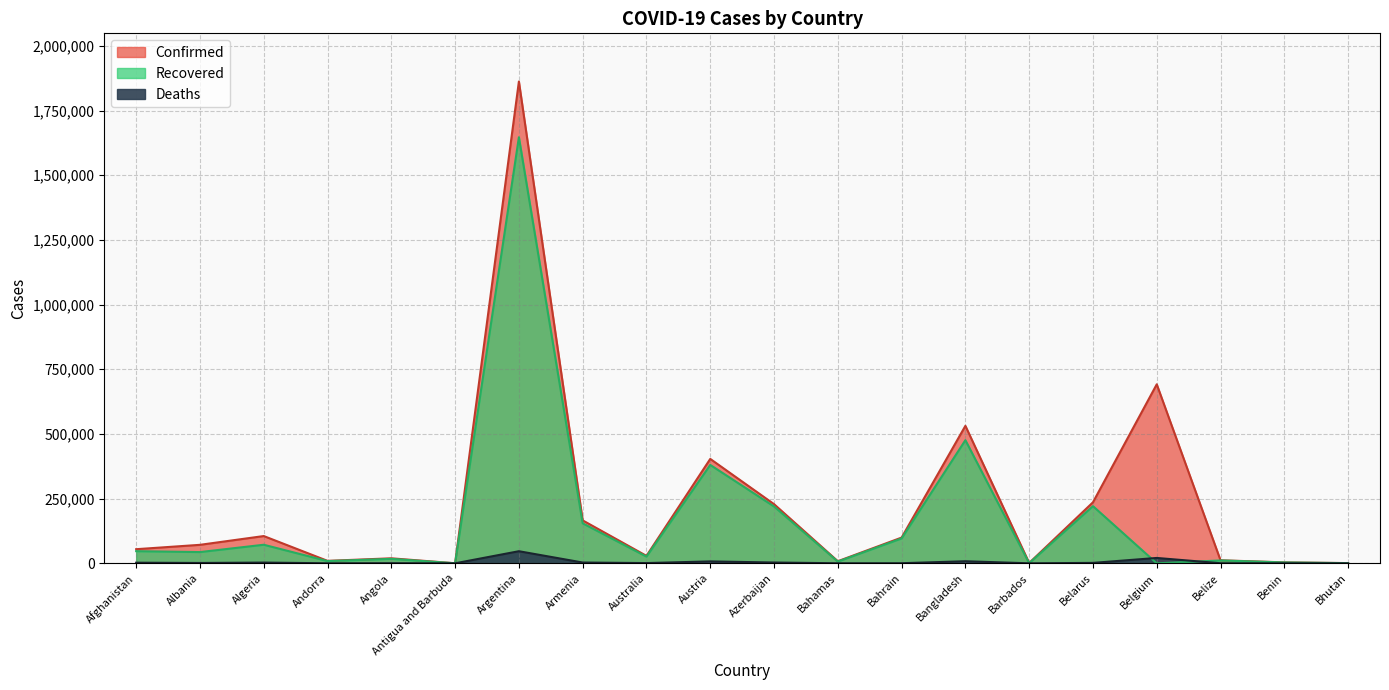

What is the maximum value shown in the chart?

1862192